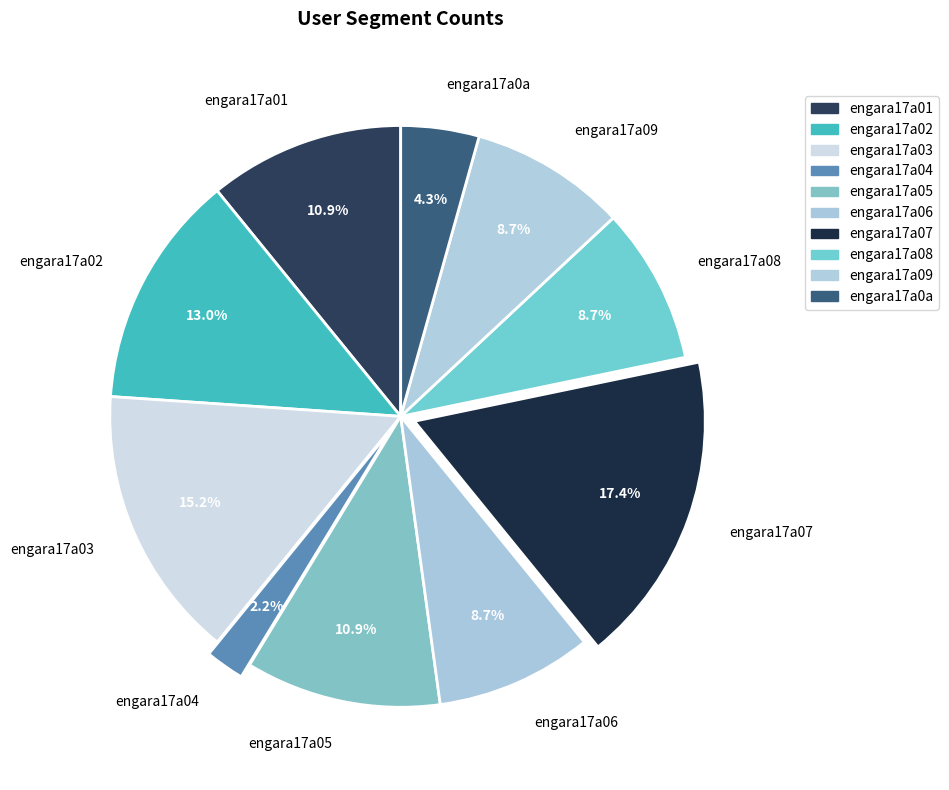

Which slice is the smallest?

engara17a04